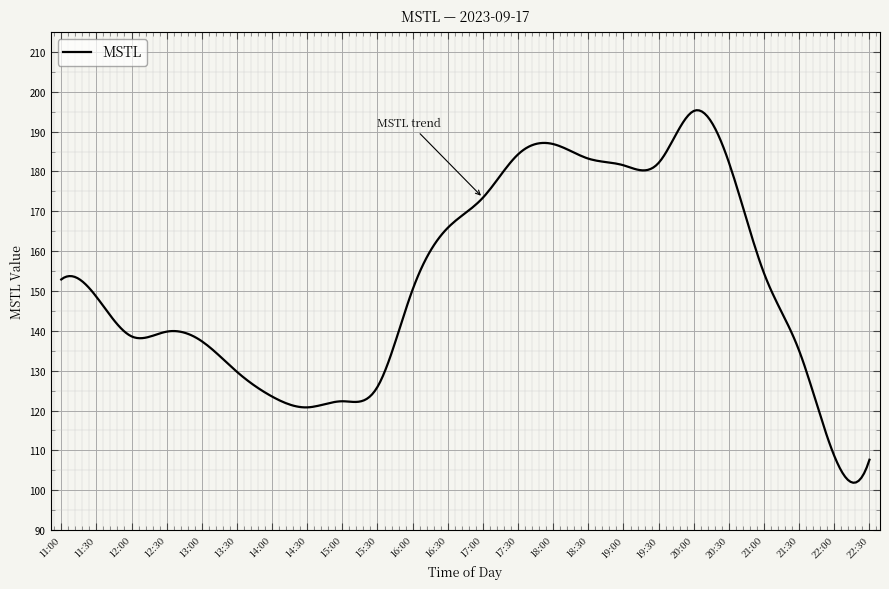

What is the difference between the maximum and minimum values?

93.5